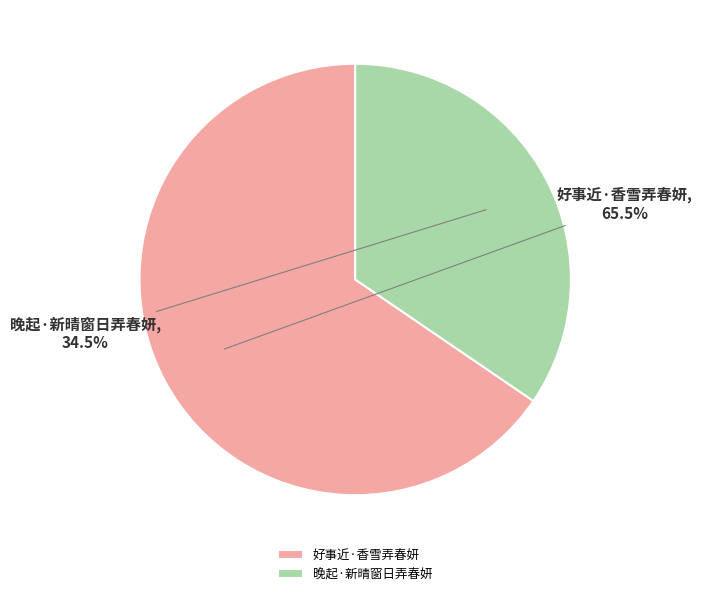

Which slice is the smallest?

晚起·新晴窗日弄春妍